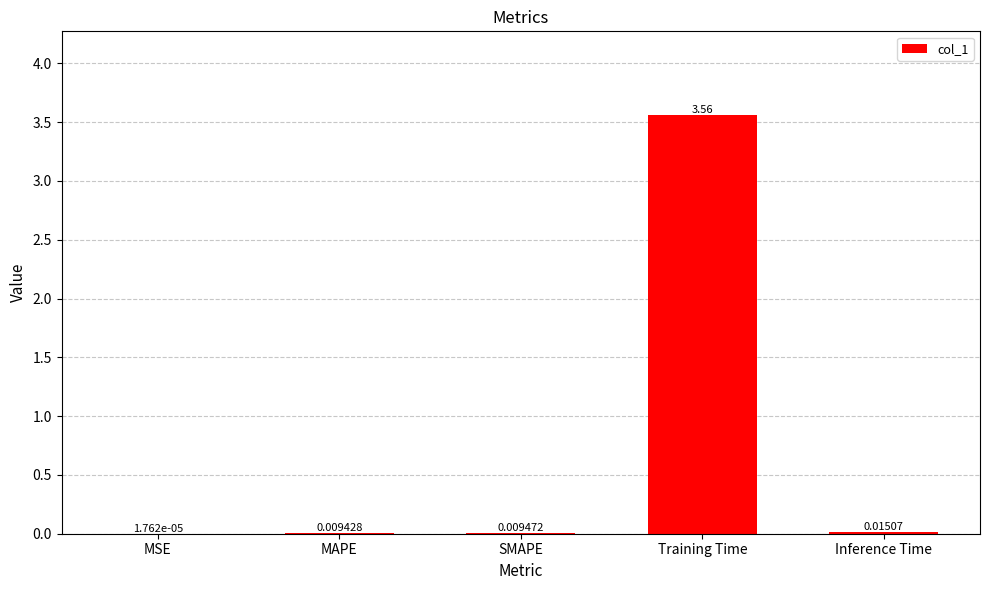

Between Inference Time and SMAPE, which is larger?

Inference Time